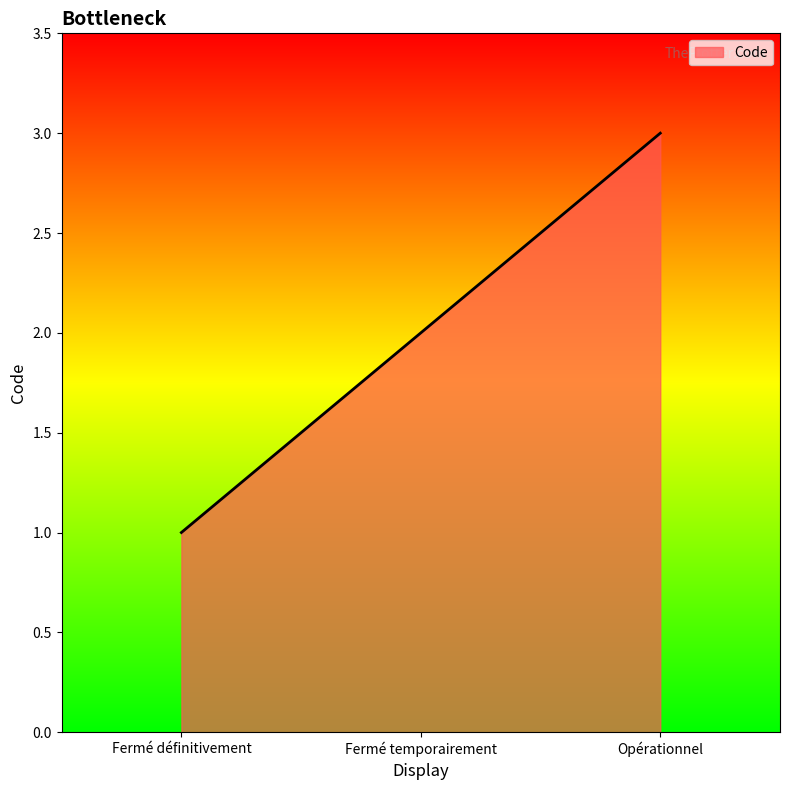

What position from the right is Fermé temporairement?

2